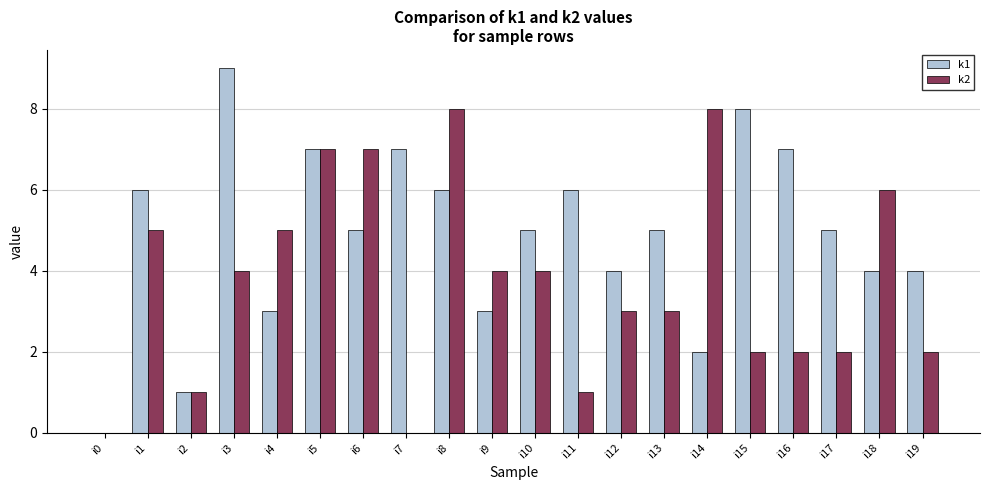

What is the maximum value shown in the chart?

9